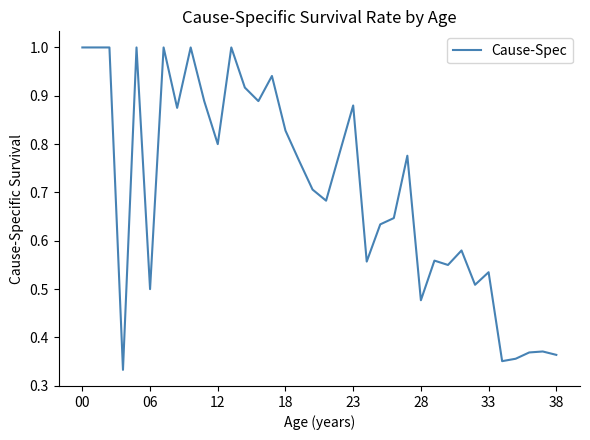

What is the greatest value displayed?

1.0